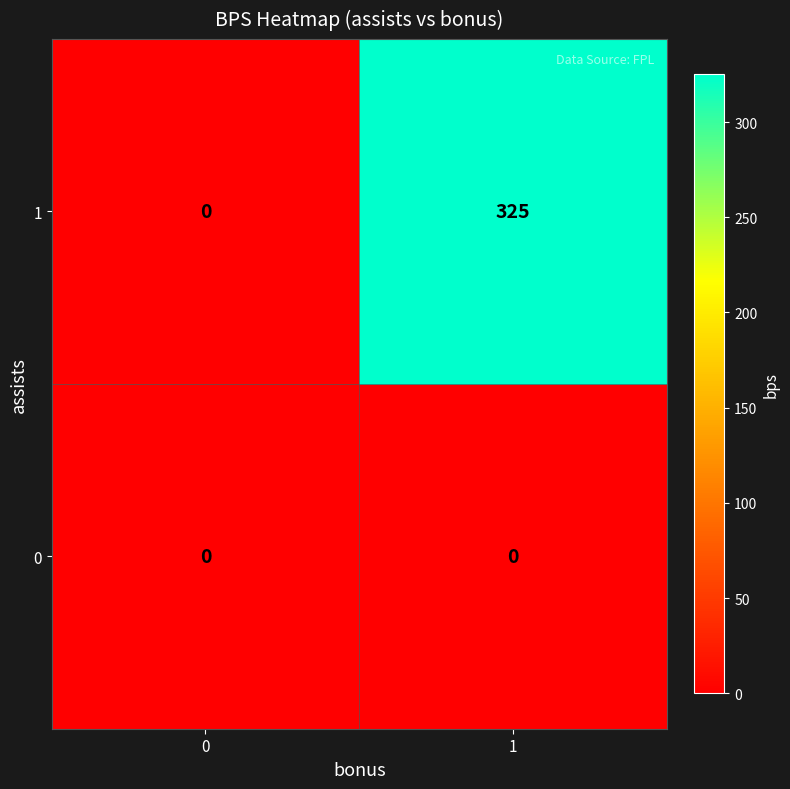

Reading left to right, what are all the values shown in this chart?

1: 0=0	1=325
0: 0=0	1=0